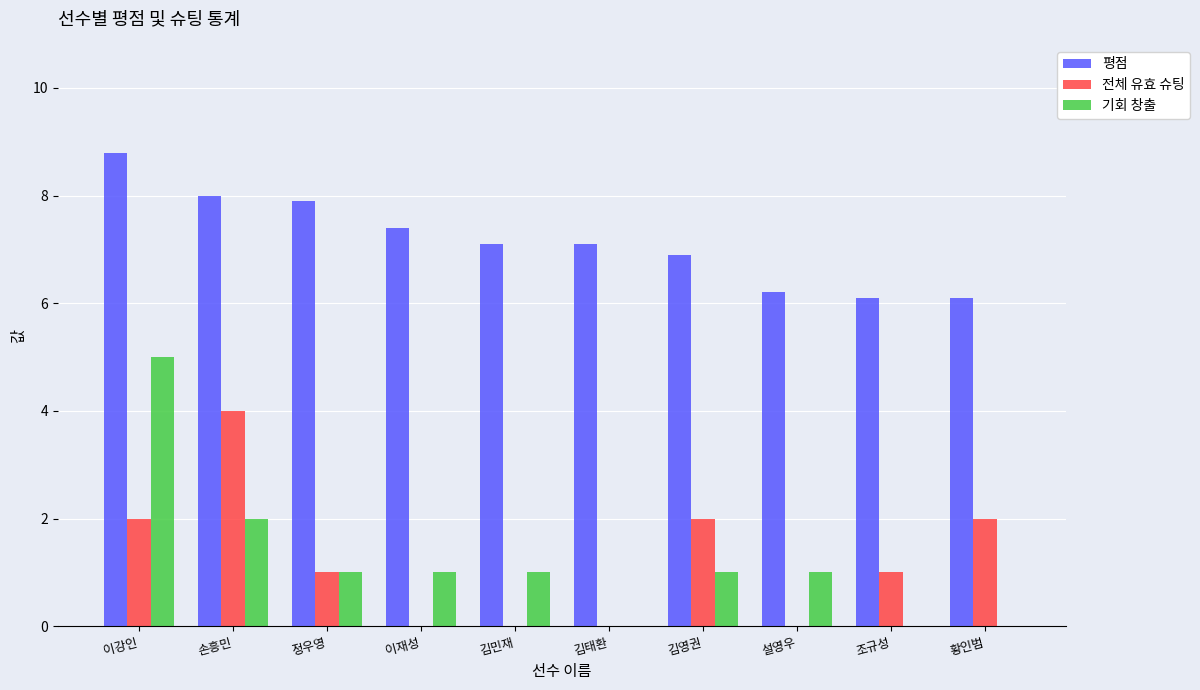

Reading left to right, transcribe all the data shown in this chart.

평점: 이강인=8.8	손흥민=8.0	정우영=7.9	이재성=7.4	김민재=7.1	김태환=7.1	김영권=6.9	설영우=6.2	조규성=6.1	황인범=6.1
전체 유효 슈팅: 이강인=2.0	손흥민=4.0	정우영=1.0	이재성=0.0	김민재=0.0	김태환=0.0	김영권=2.0	설영우=0.0	조규성=1.0	황인범=2.0
기회 창출: 이강인=5.0	손흥민=2.0	정우영=1.0	이재성=1.0	김민재=1.0	김태환=0.0	김영권=1.0	설영우=1.0	조규성=0.0	황인범=0.0